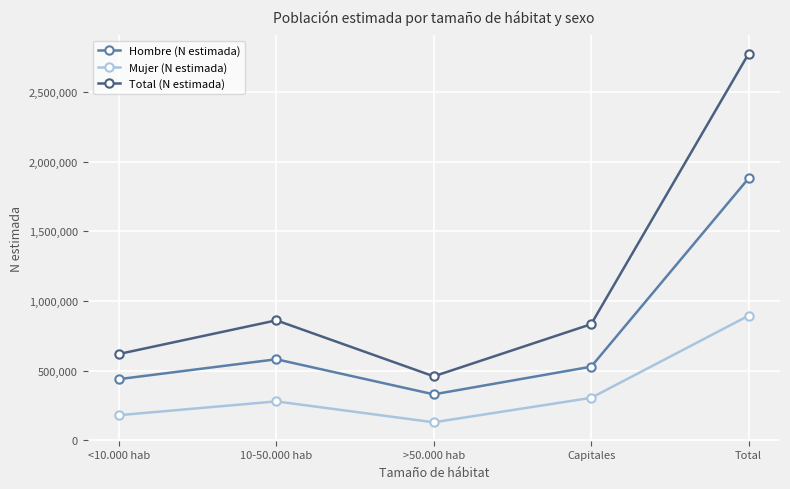

Does the chart have visible grid lines?

Yes